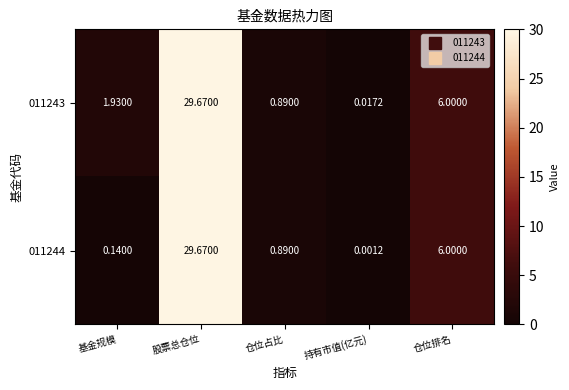

At which category does the chart reach its minimum across all series?

持有市值(亿元)